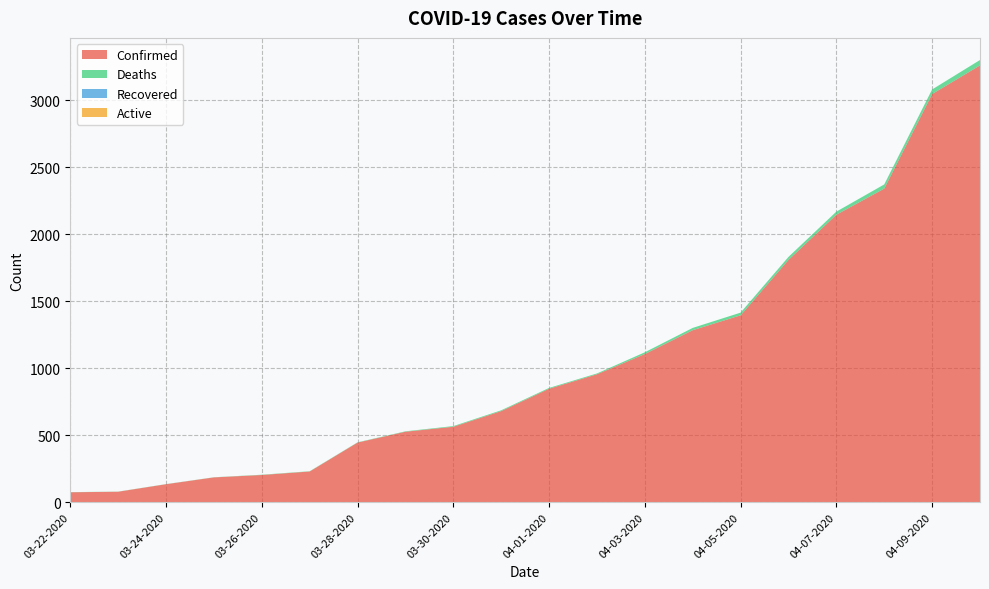

Reading left to right, what are all the values shown in this chart?

Confirmed: 03-22-2020=74	03-23-2020=78	03-24-2020=134	03-25-2020=185	03-26-2020=203	03-27-2020=229	03-28-2020=445	03-29-2020=526	03-30-2020=563	03-31-2020=680	04-01-2020=847	04-02-2020=955	04-03-2020=1106	04-04-2020=1284	04-05-2020=1395	04-06-2020=1809	04-07-2020=2146	04-08-2020=2341	04-09-2020=3047	04-10-2020=3261
Deaths: 03-22-2020=1	03-23-2020=1	03-24-2020=1	03-25-2020=1	03-26-2020=2	03-27-2020=2	03-28-2020=2	03-29-2020=3	03-30-2020=5	03-31-2020=6	04-01-2020=6	04-02-2020=6	04-03-2020=13	04-04-2020=17	04-05-2020=20	04-06-2020=22	04-07-2020=23	04-08-2020=31	04-09-2020=34	04-10-2020=40
Recovered: 03-22-2020=0	03-23-2020=0	03-24-2020=0	03-25-2020=0	03-26-2020=0	03-27-2020=0	03-28-2020=0	03-29-2020=0	03-30-2020=0	03-31-2020=0	04-01-2020=0	04-02-2020=0	04-03-2020=0	04-04-2020=0	04-05-2020=0	04-06-2020=0	04-07-2020=0	04-08-2020=0	04-09-2020=0	04-10-2020=0
Active: 03-22-2020=0	03-23-2020=0	03-24-2020=0	03-25-2020=0	03-26-2020=0	03-27-2020=0	03-28-2020=0	03-29-2020=0	03-30-2020=0	03-31-2020=0	04-01-2020=0	04-02-2020=0	04-03-2020=0	04-04-2020=0	04-05-2020=0	04-06-2020=0	04-07-2020=0	04-08-2020=0	04-09-2020=0	04-10-2020=0